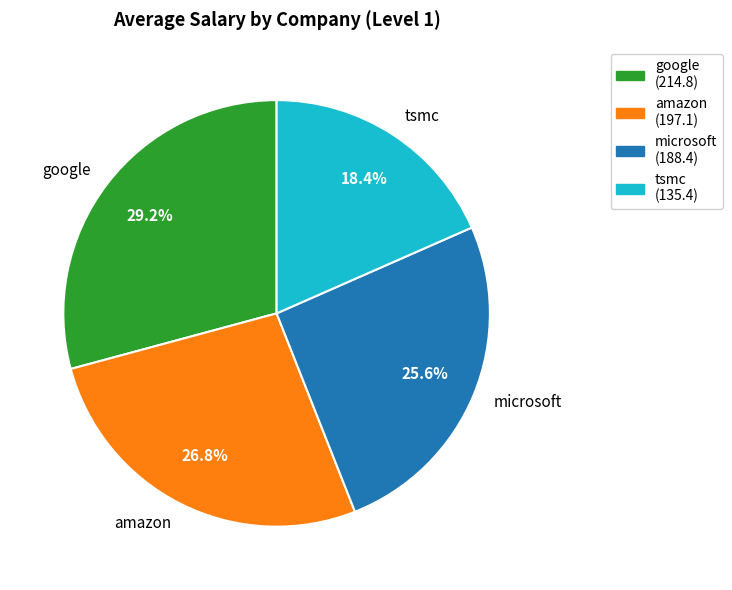

What percentage is the google slice, to the nearest percent?

29%